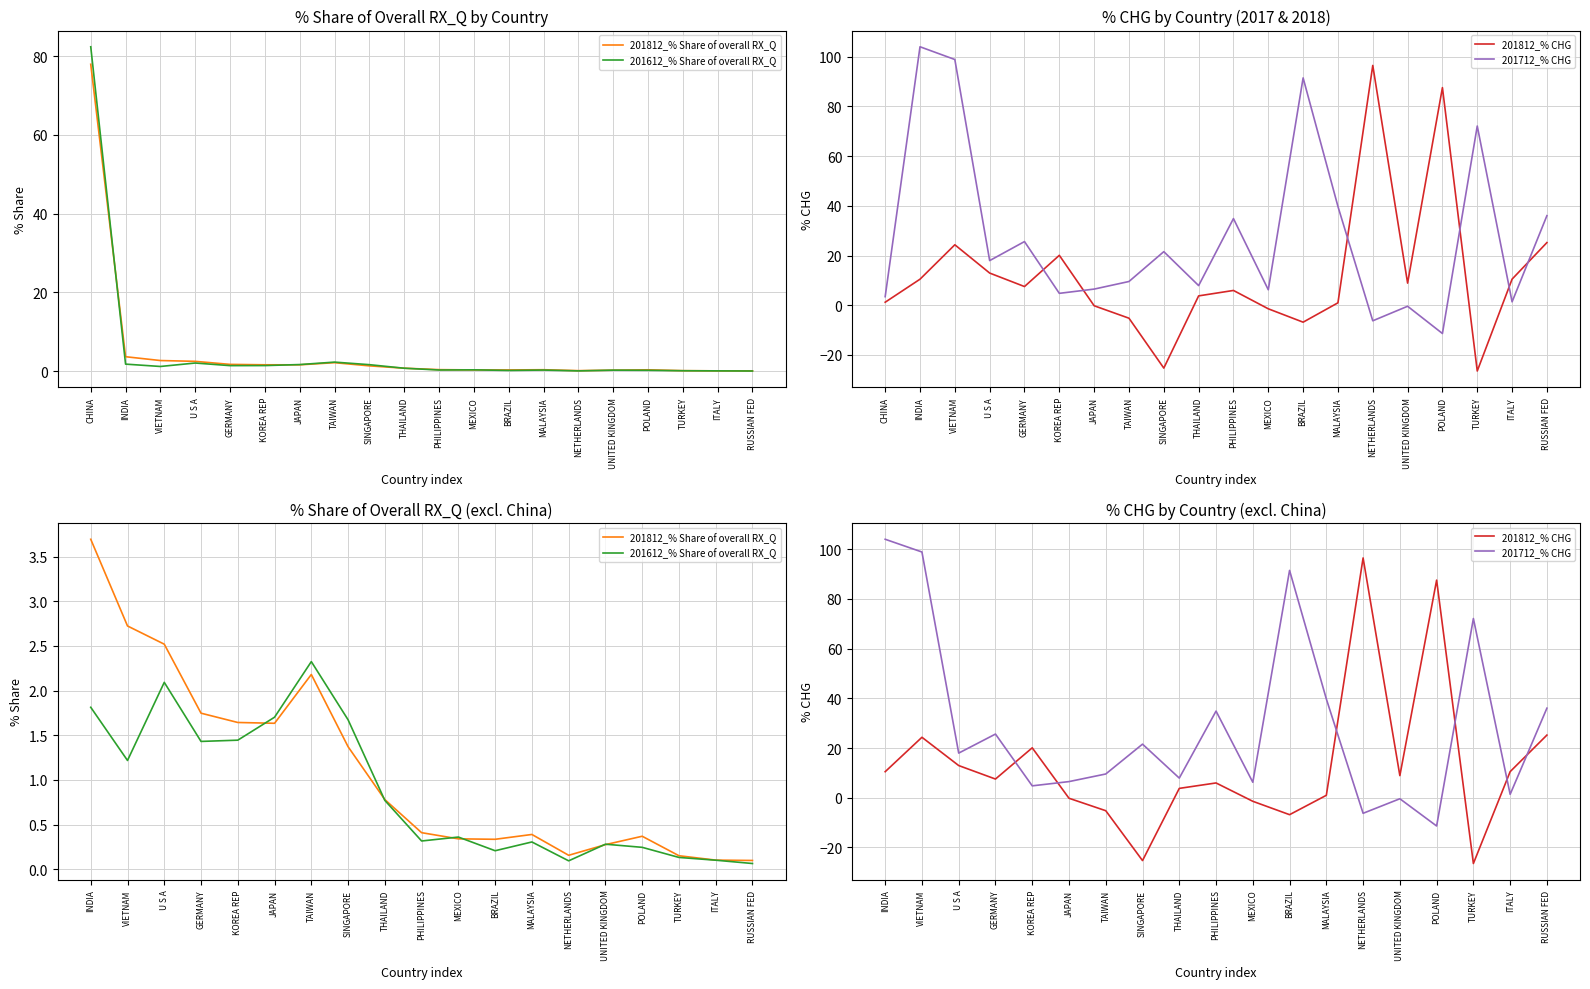

True or false: 201712_% CHG and 201812_% CHG cross at least once.

True